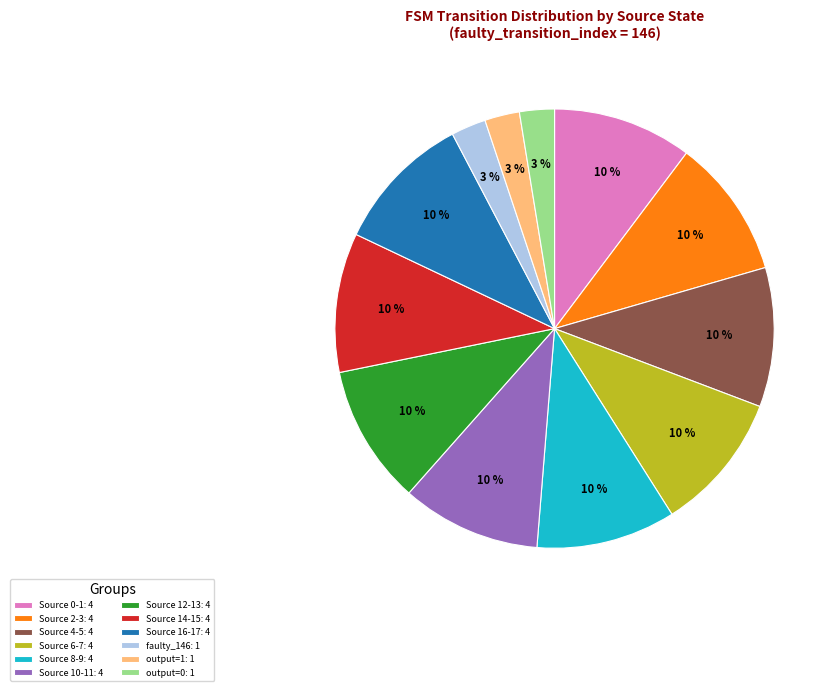

Does any single category account for the majority?

No